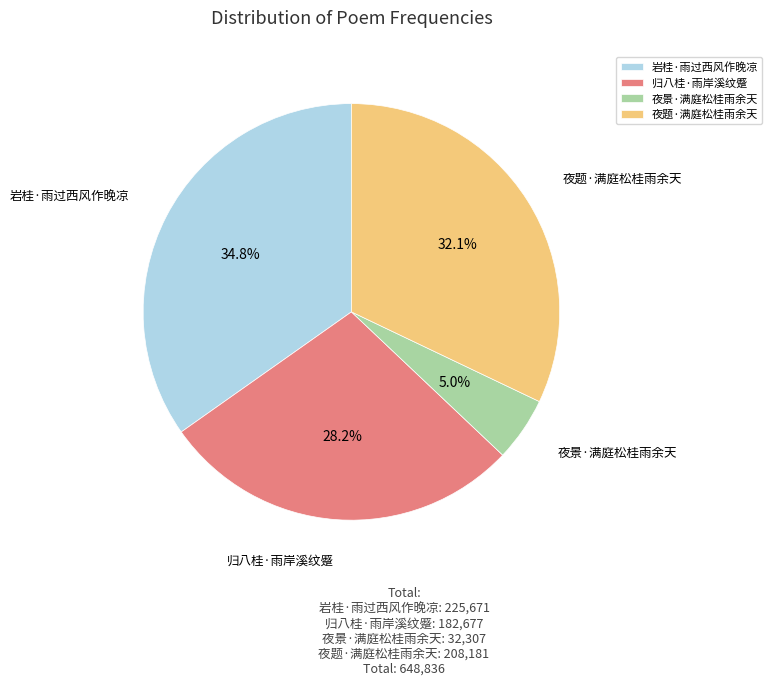

Rank the categories by value from highest to lowest.

岩桂·雨过西风作晚凉, 夜题·满庭松桂雨余天, 归八桂·雨岸溪纹蹙, 夜景·满庭松桂雨余天